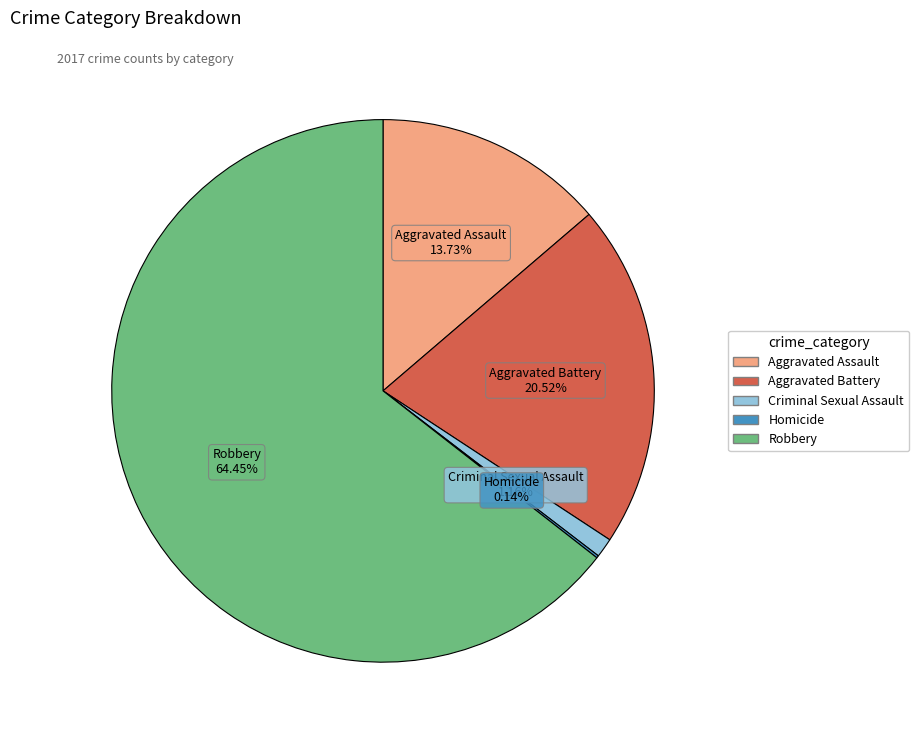

How much of the chart is everything except Aggravated Assault?

86.3%